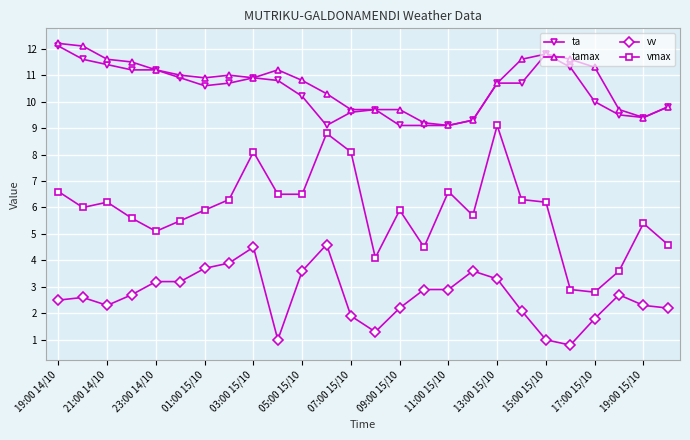

What is the average value of the vv series?

2.6